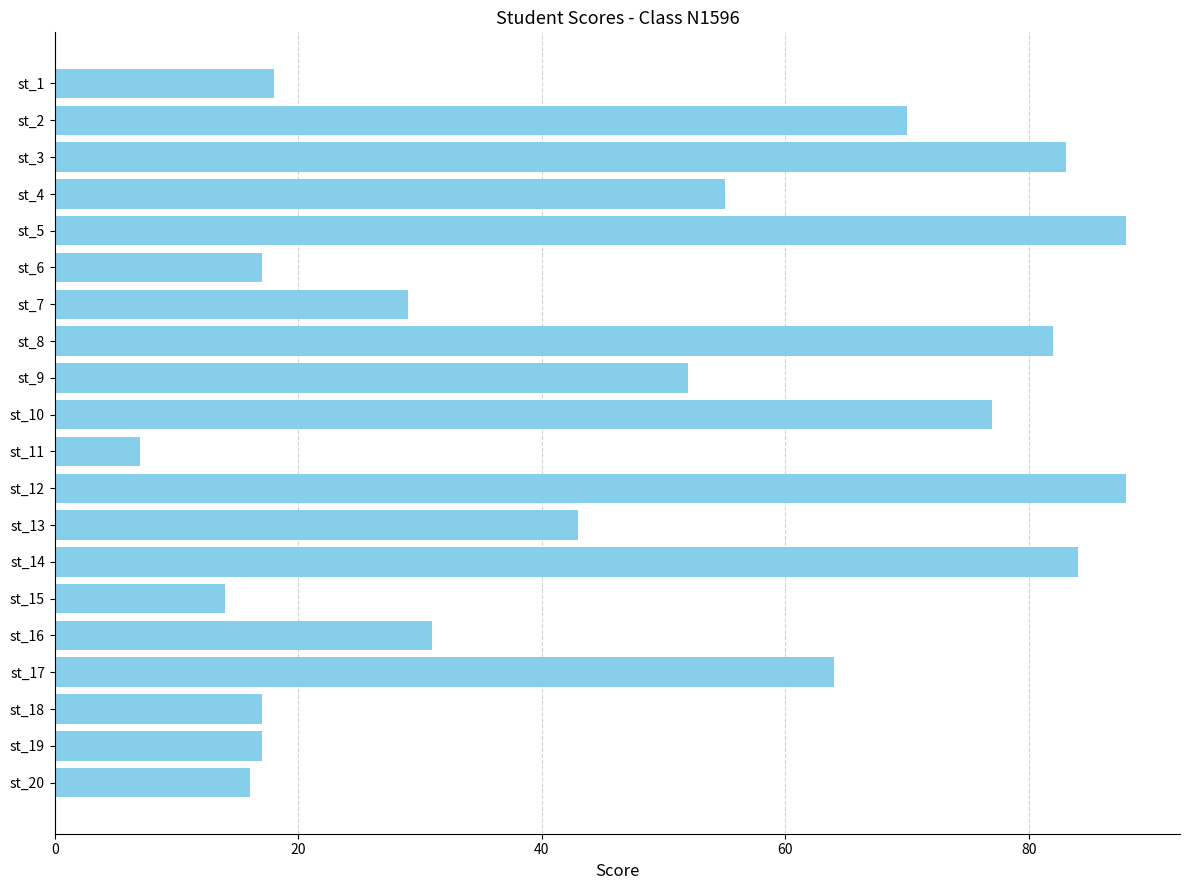

The chart shows a value of 52 at st_9. True or false?

True